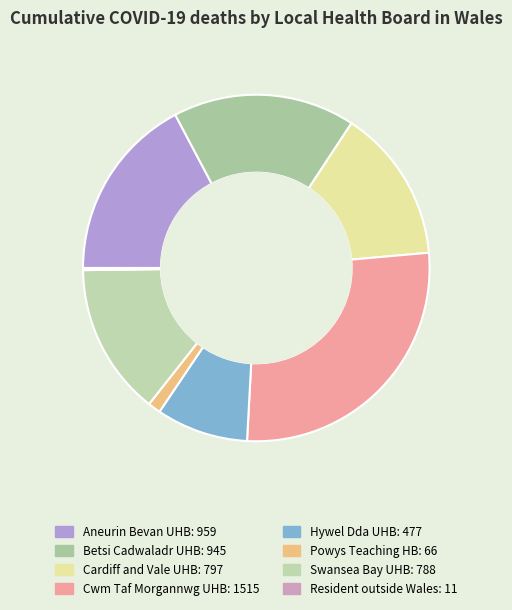

Count the number of slices in the pie.

8